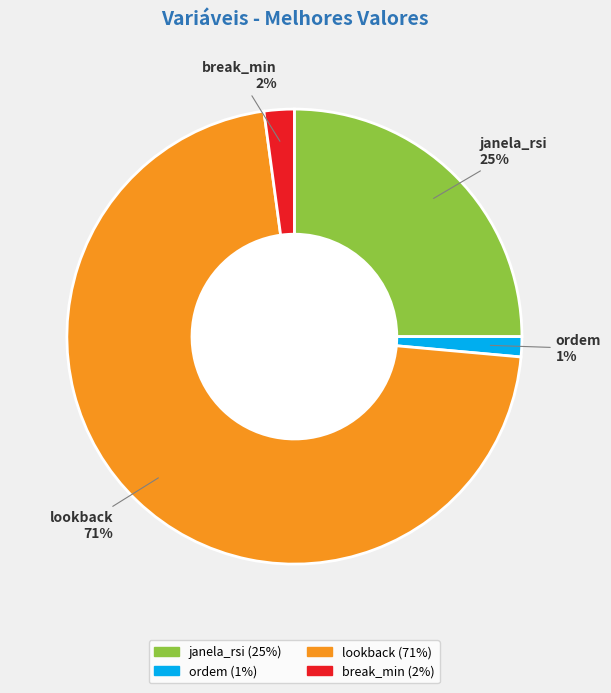

Is it true that lookback is 71% of the pie?

True